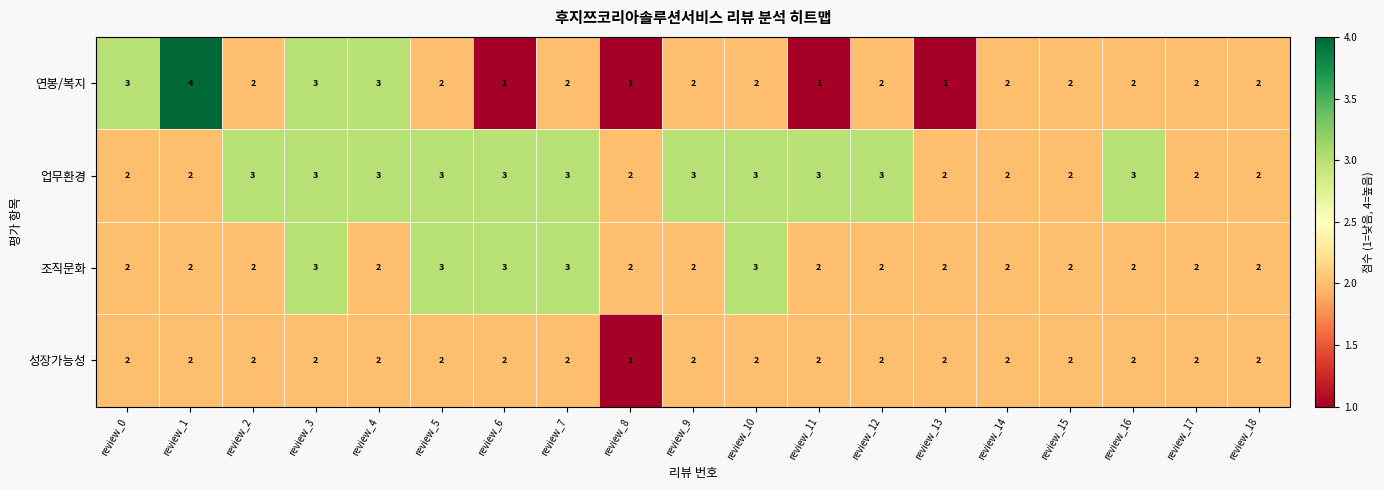

What is the greatest value displayed?

4